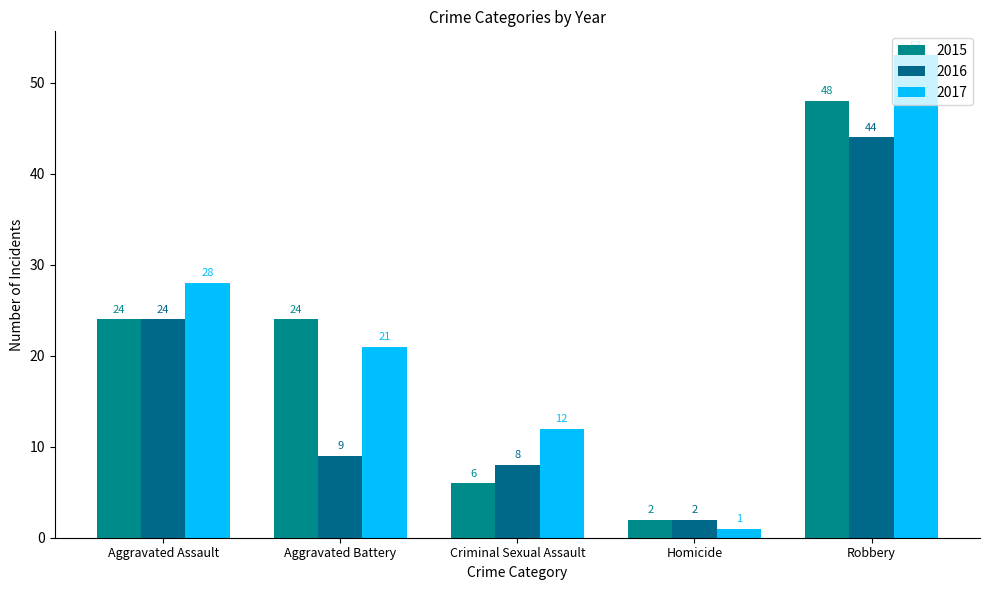

Rank the categories by 2016 value from highest to lowest.

Robbery, Aggravated Assault, Aggravated Battery, Criminal Sexual Assault, Homicide